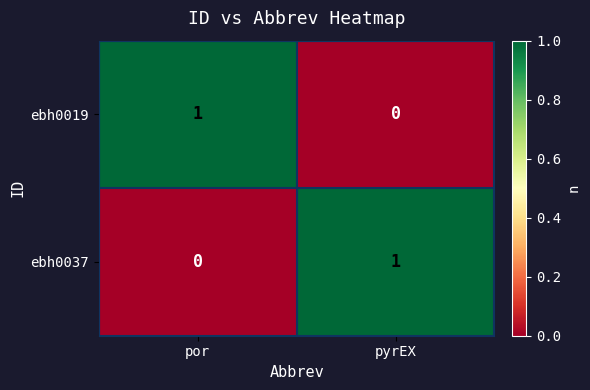

Rank the series at por from highest to lowest value.

ebh0019, ebh0037